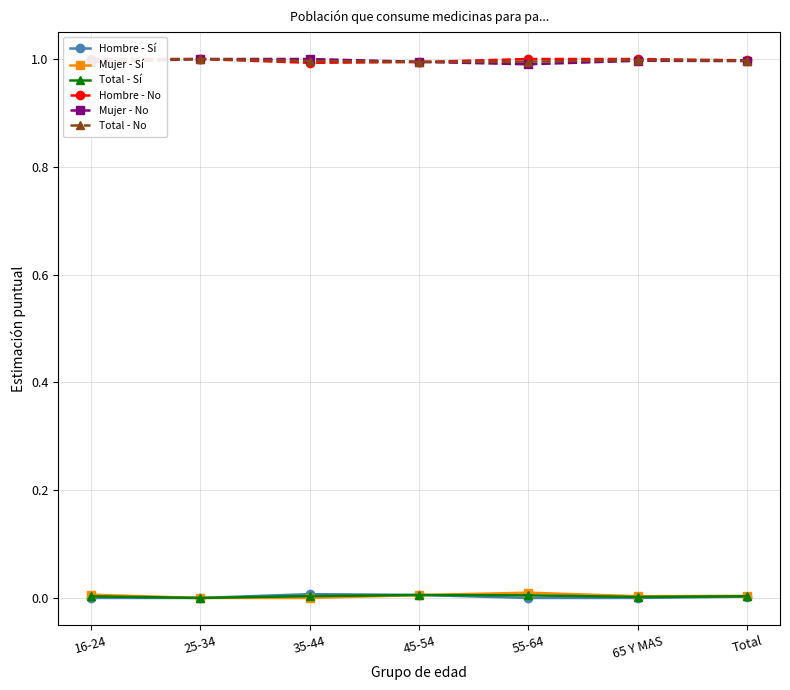

List the series in order of their peak value, lowest first.

Total - Sí, Hombre - Sí, Mujer - Sí, Hombre - No, Mujer - No, Total - No